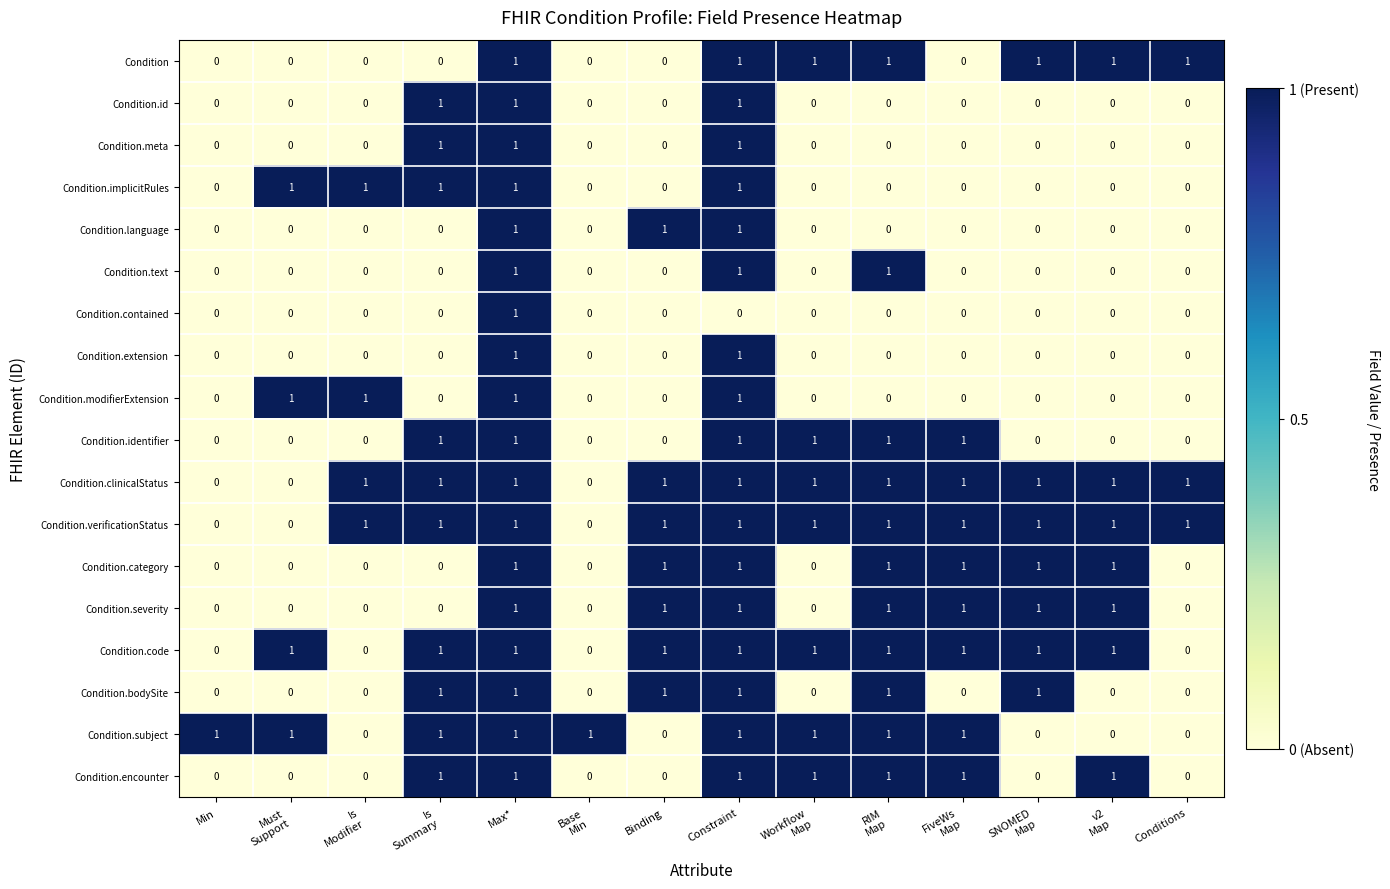

Count the Condition.subject values in the range 0 to 1.

14